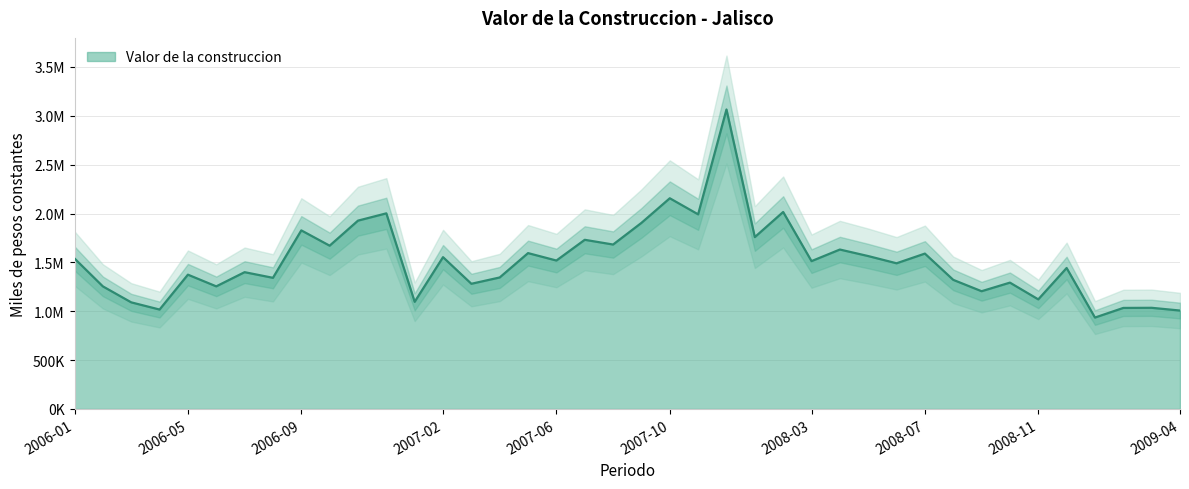

Reading right to left, what are all the values shown in this chart?

1007192.4	1035217.2	1033945.4	935427.9	1442442.1	1121557.6	1292846.8	1204974.2	1321247.2	1589928.1	1490715.1	1564599.5	1631431.5	1512852.9	2015722.2	1758621.5	3064703.8	1991549.0	2156068.2	1904208.4	1682603.2	1731058.6	1518893.2	1594942.9	1345659.1	1281085.8	1553552.0	1096377.6	2001777.4	1927160.0	1670880.2	1827381.9	1342018.5	1399769.0	1254659.4	1374330.1	1017407.4	1090956.6	1254392.6	1540012.6